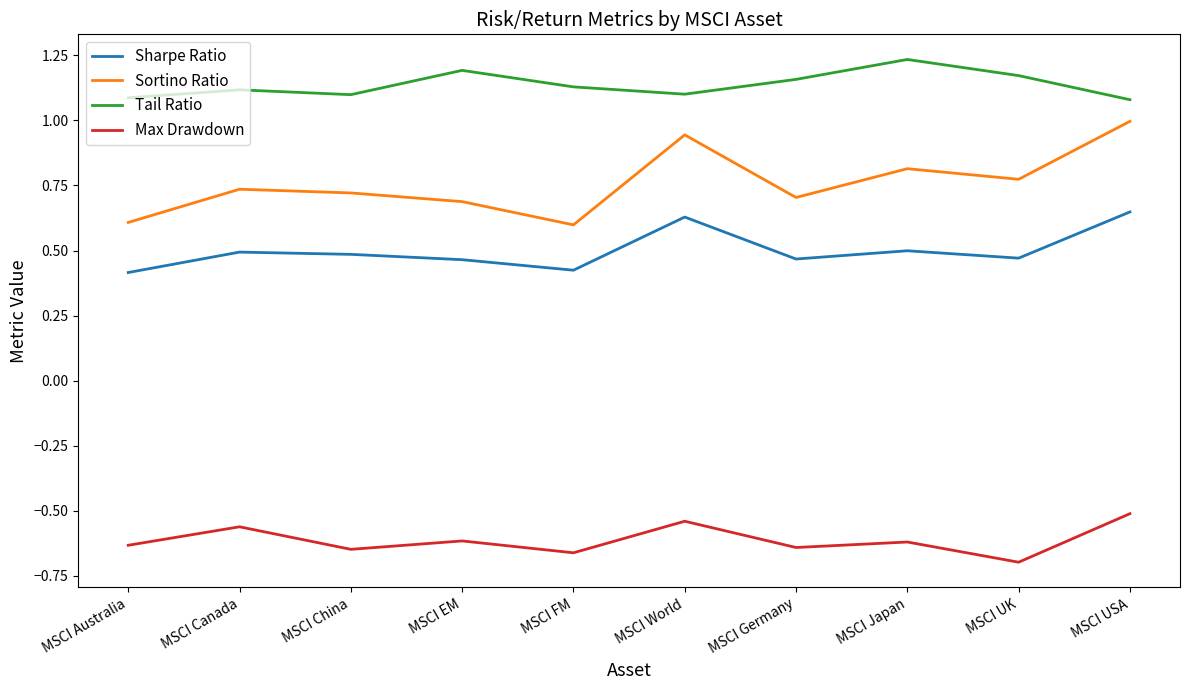

True or false: Sharpe Ratio and Sortino Ratio intersect in this chart.

False